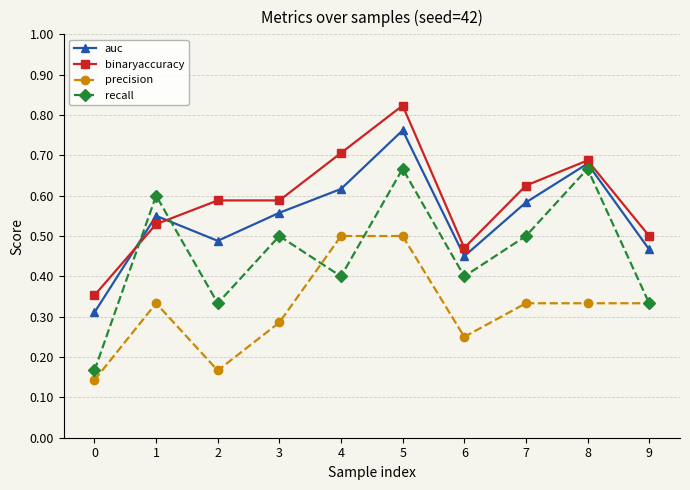

Is this an area chart (filled region under the line)?

No